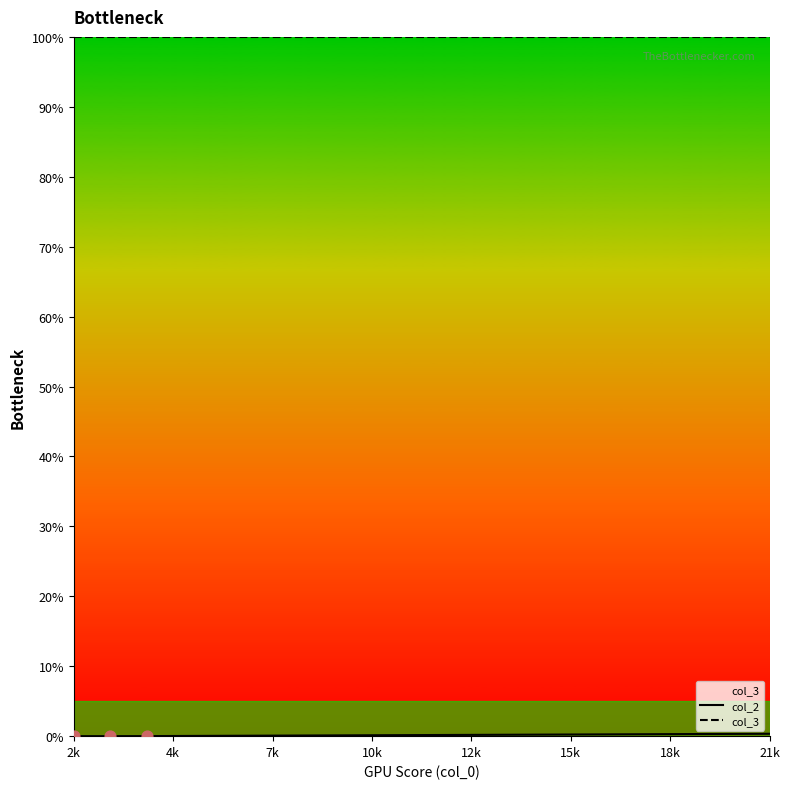

Which series has the largest total across all categories?

col_3